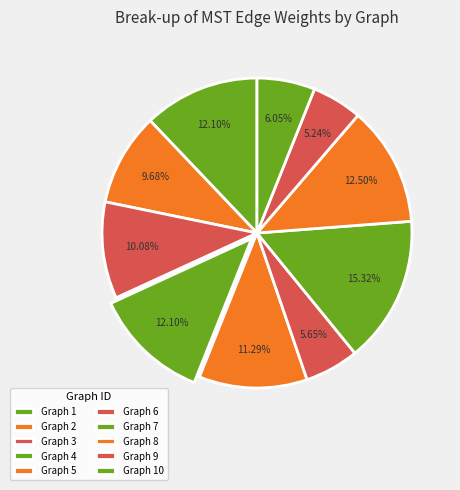

What is the ratio of the value at Graph 6 to the value at Graph 1?

0.5